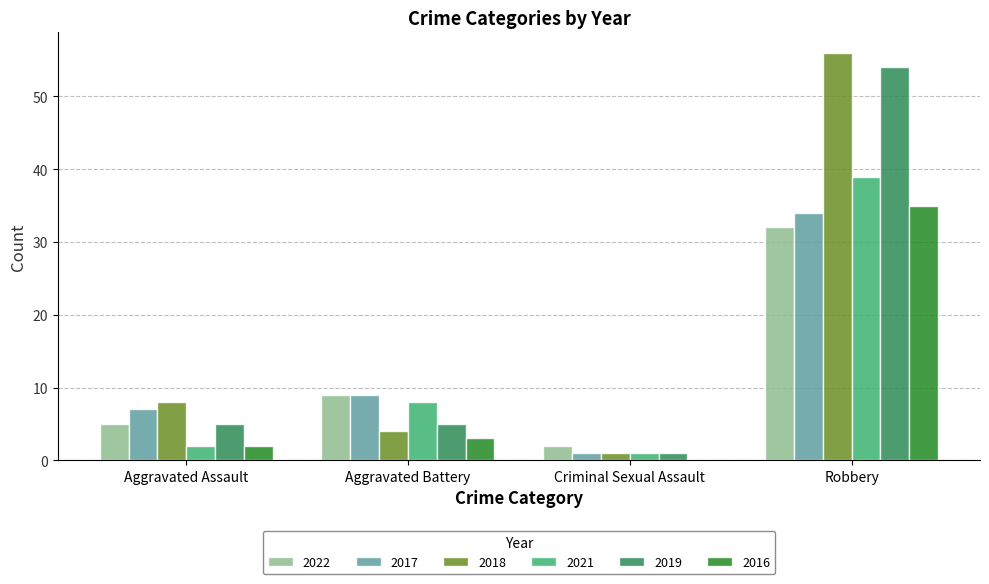

What is the approximate value of 2022 at Aggravated Battery?

9